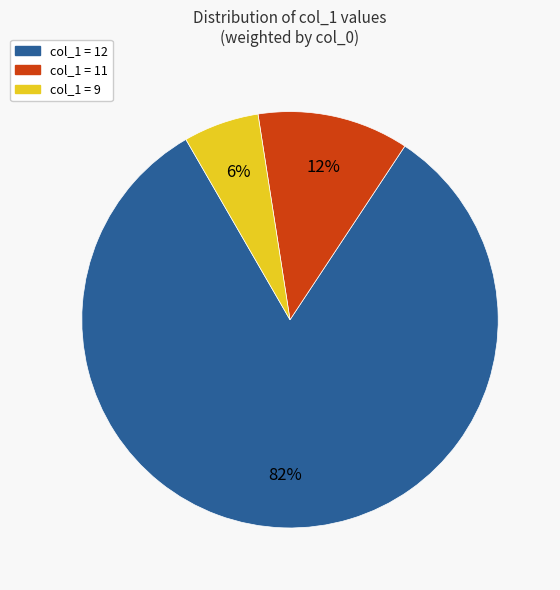

Does any single category account for the majority?

Yes